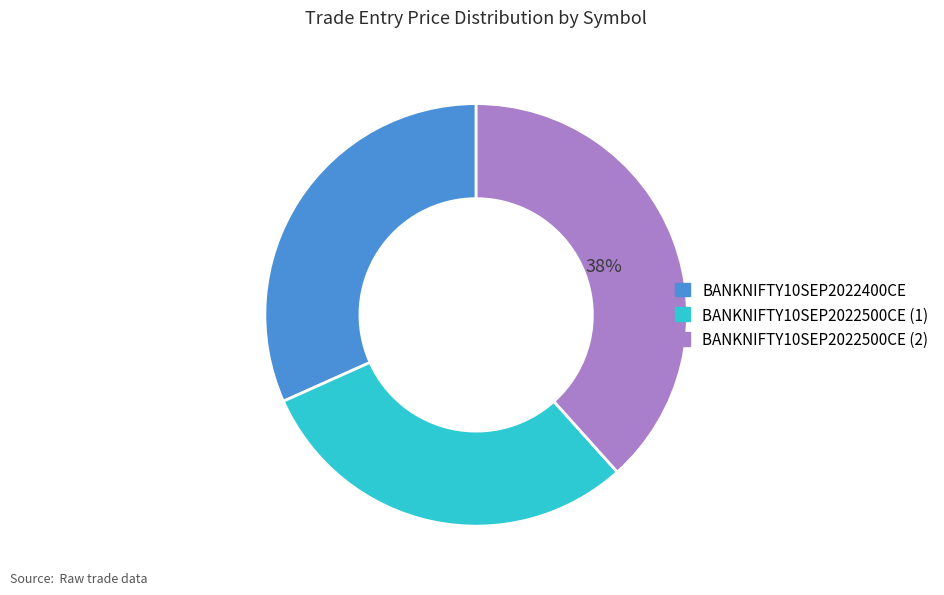

The BANKNIFTY10SEP2022500CE (2) slice represents 38% of the pie. True or false?

True